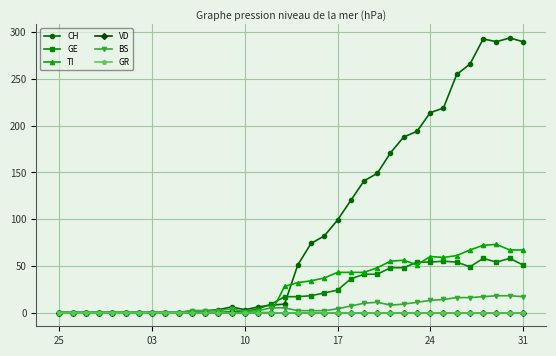

Is this an area chart (filled region under the line)?

No